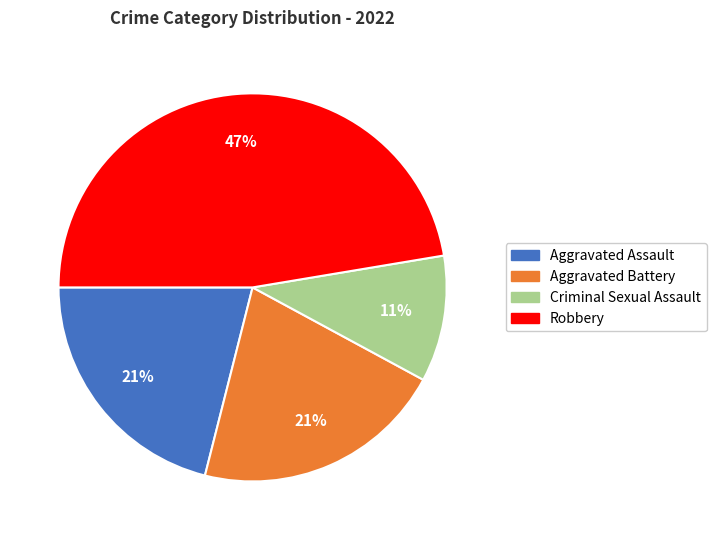

To the nearest percent, what is the average slice percentage?

25%